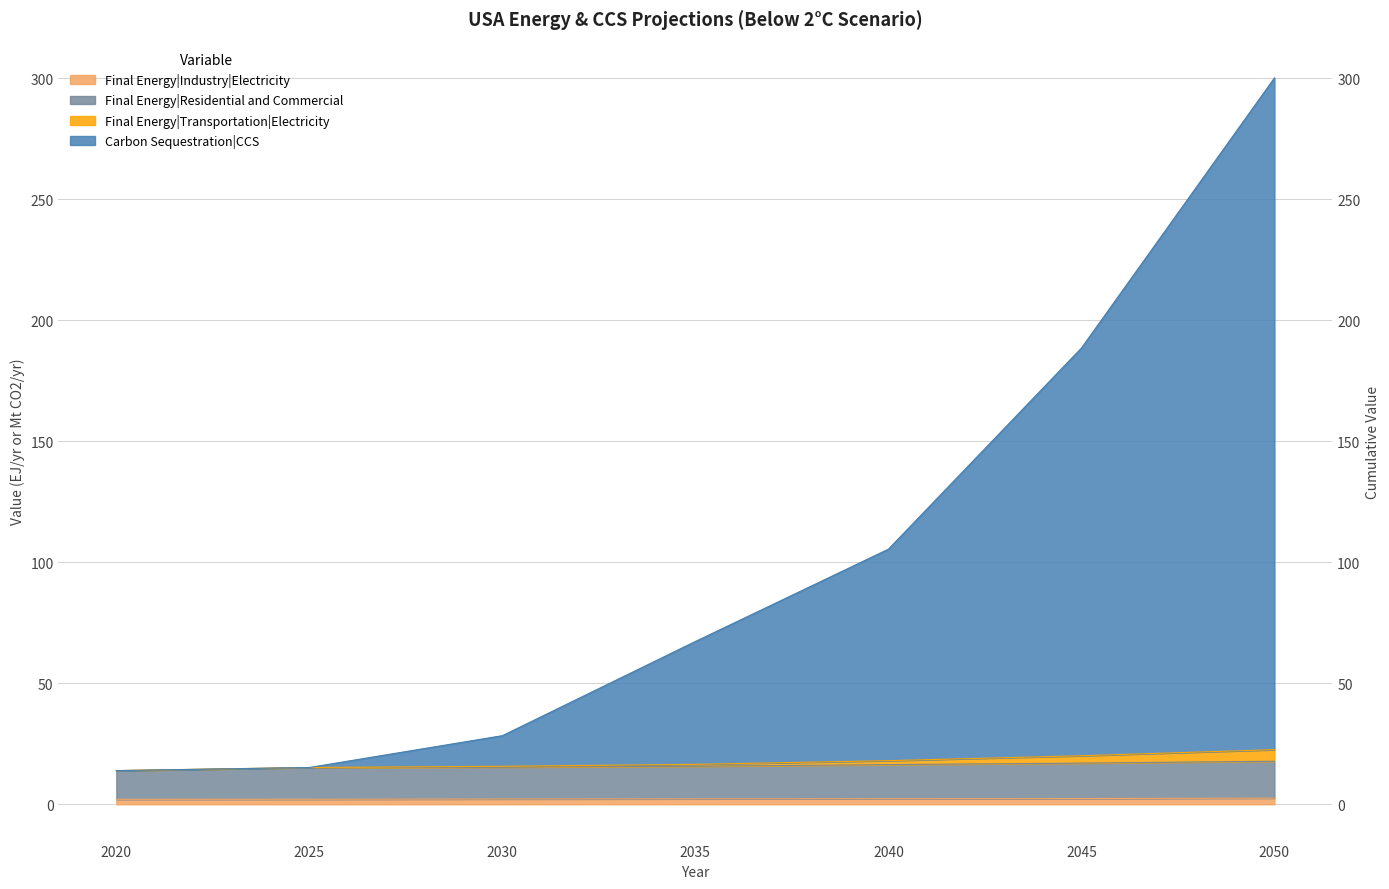

The value of Final Energy|Transportation|Electricity at 2030 is 28.3. True or false?

True